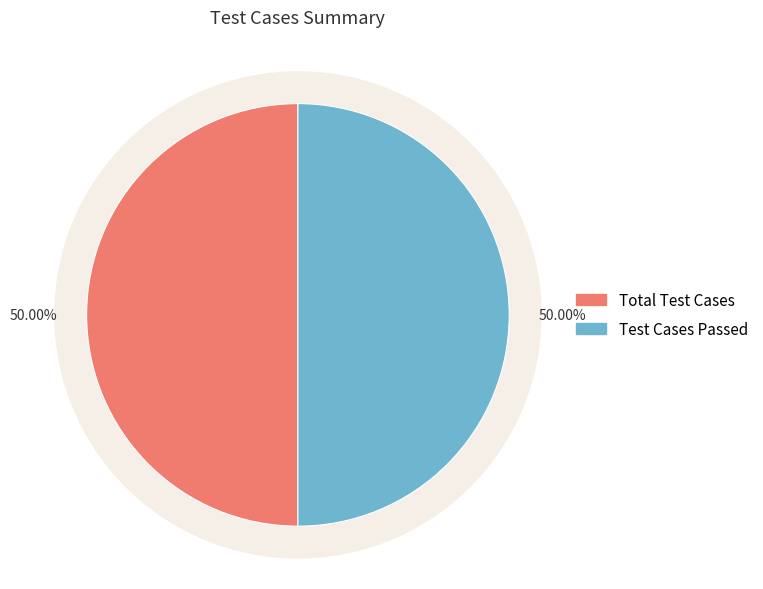

What is the largest slice in the pie chart?

Total Test Cases